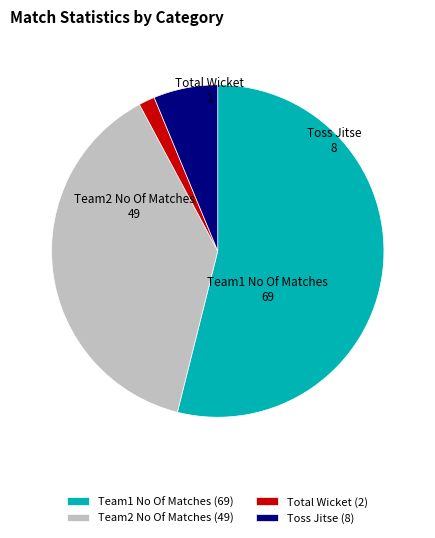

Which slice is the smallest?

Total Wicket (2)